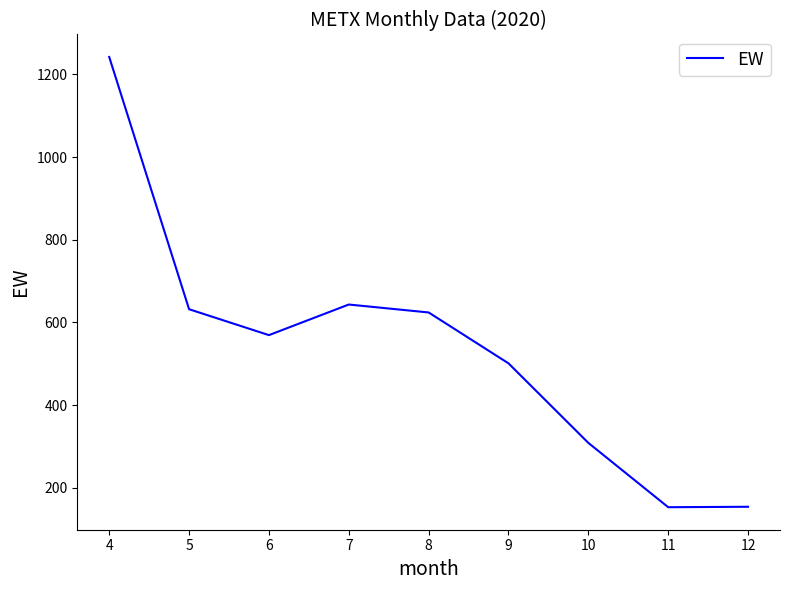

Where is the data nearest to the value 697?

7